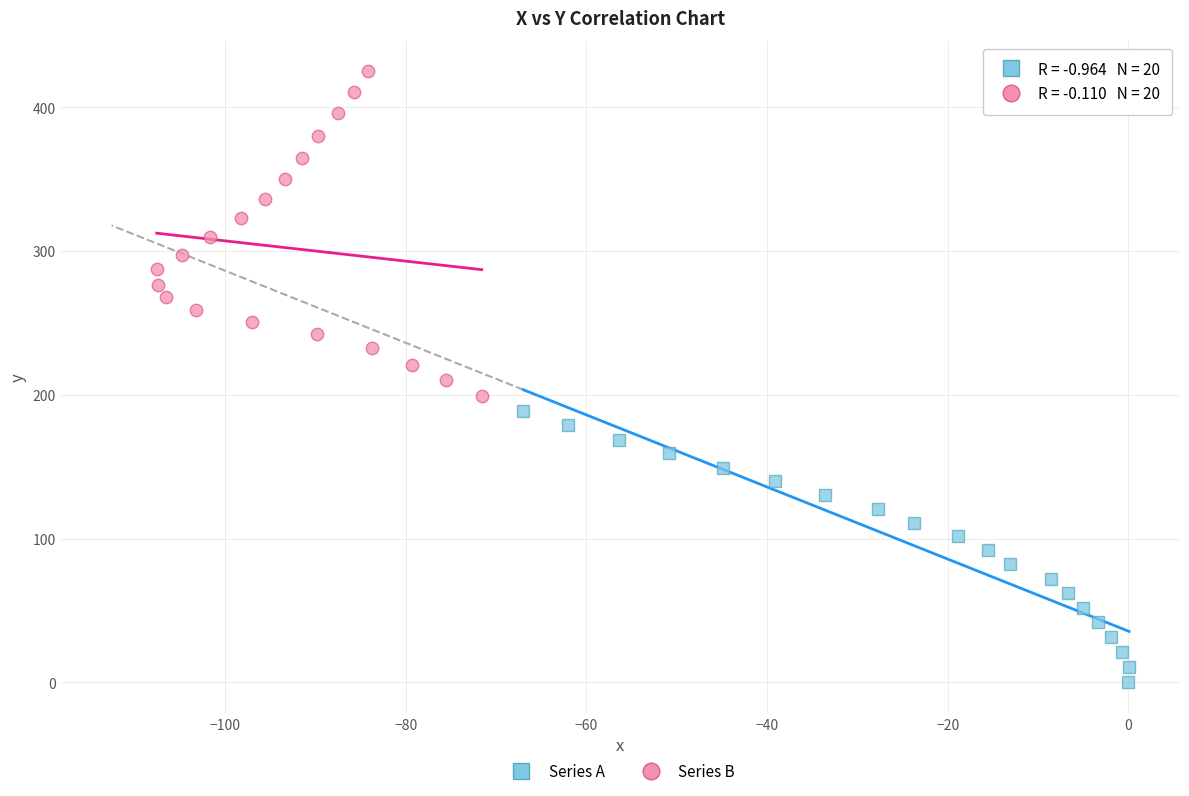

Which series reaches the maximum Y coordinate?

Series B